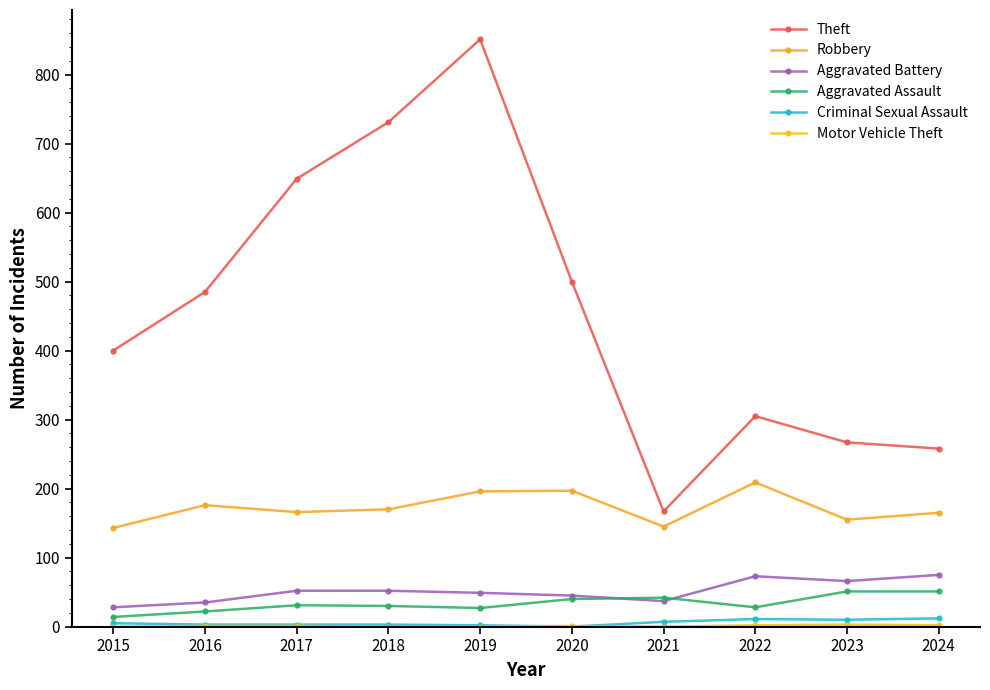

What is the difference between the highest and lowest values at 2024?

256